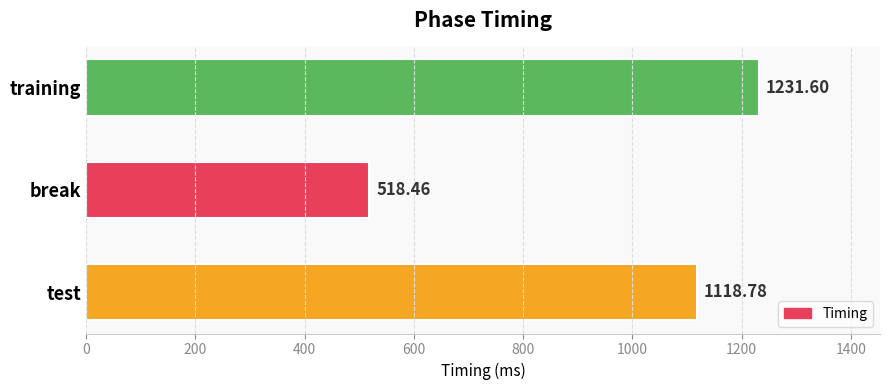

Count the number of categories in the chart.

3